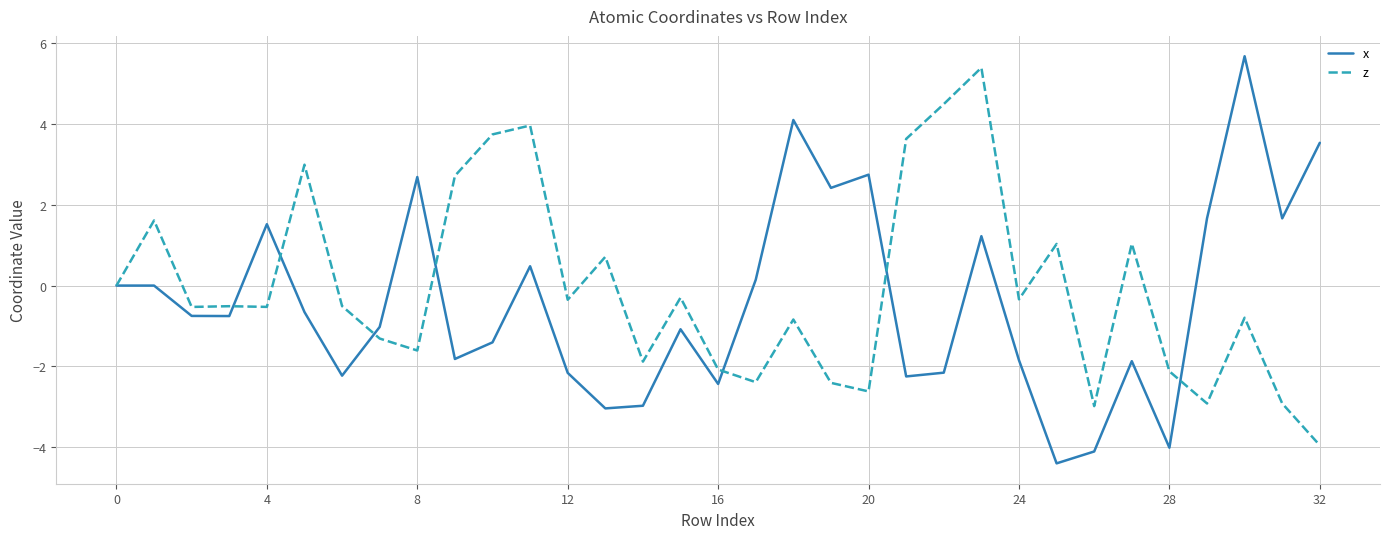

What is the minimum value for z?

-4.0